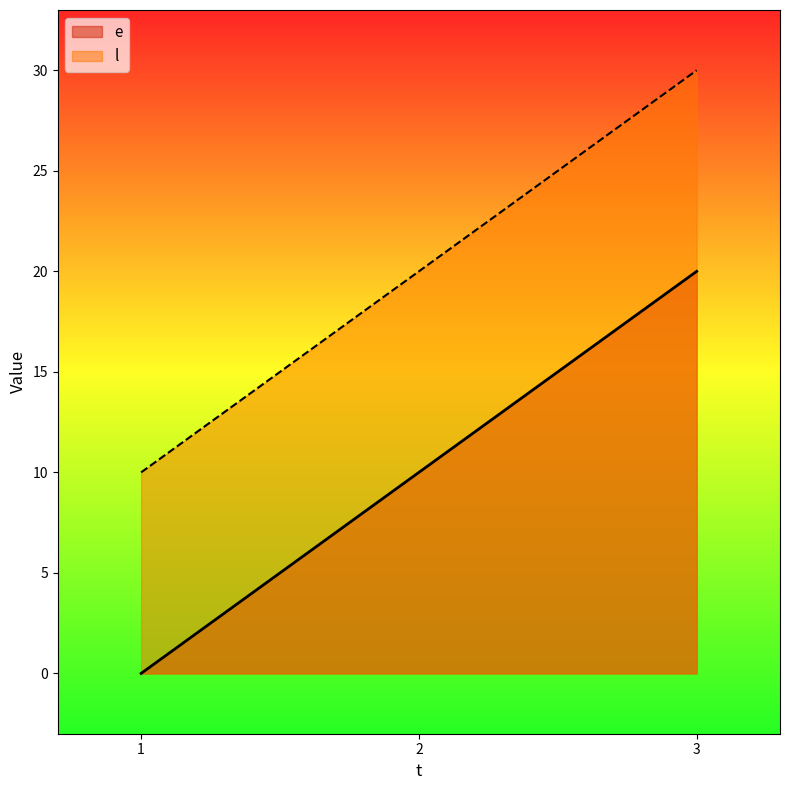

Does the chart display data point markers on the line(s)?

No